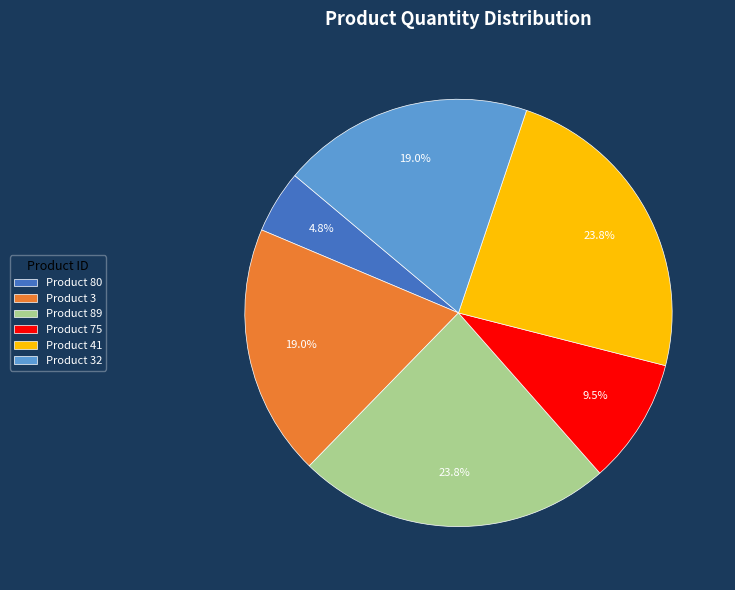

Is there any slice that represents more than half of the pie?

No